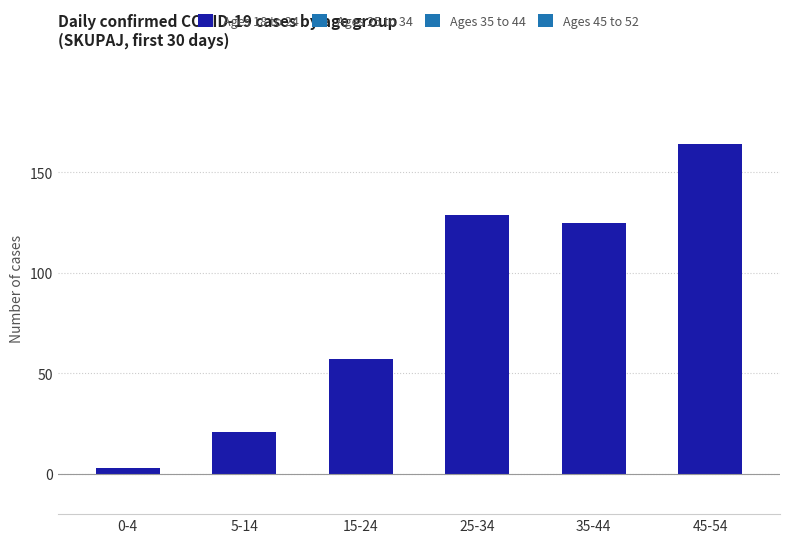

Is it true that the value at 15-24 is 96?

False